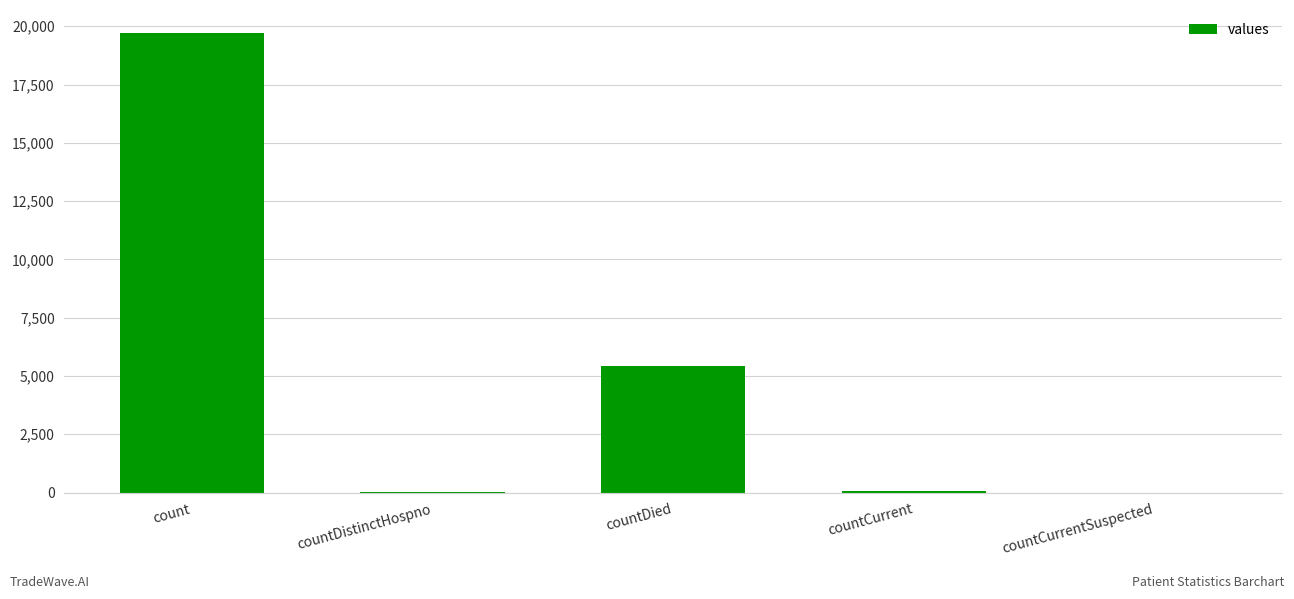

Where is the data nearest to the value 9856?

countDied